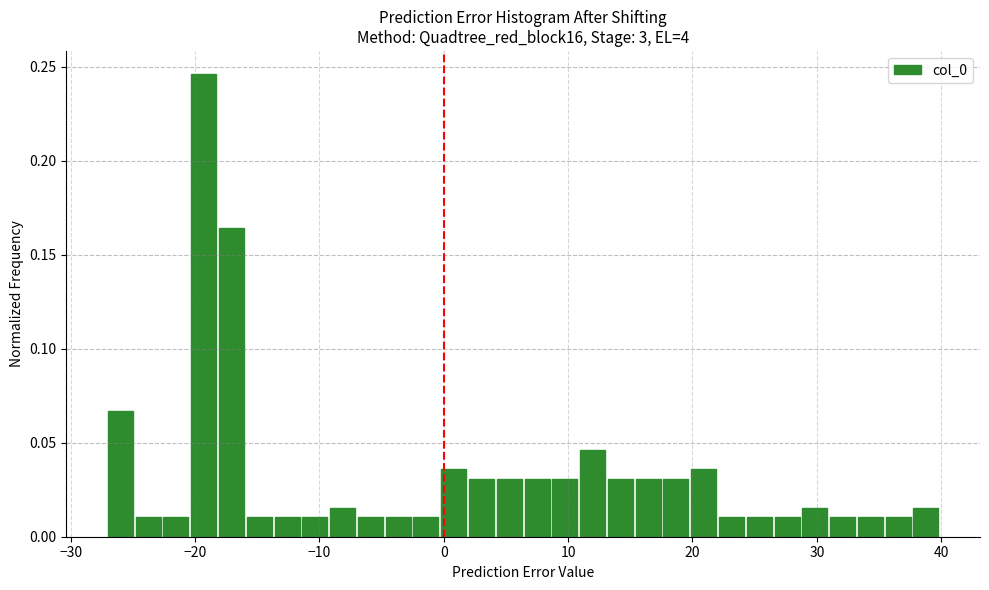

Read against the x-axis, roughly where is the centre of the tallest bar?

-19